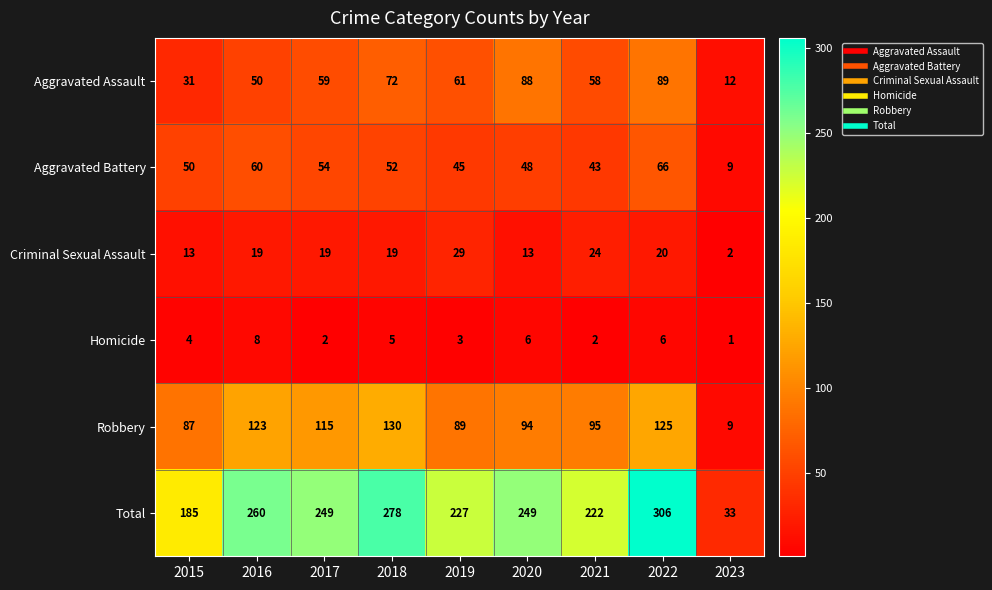

What value does the Robbery series have at 2018, to the nearest 50?

150